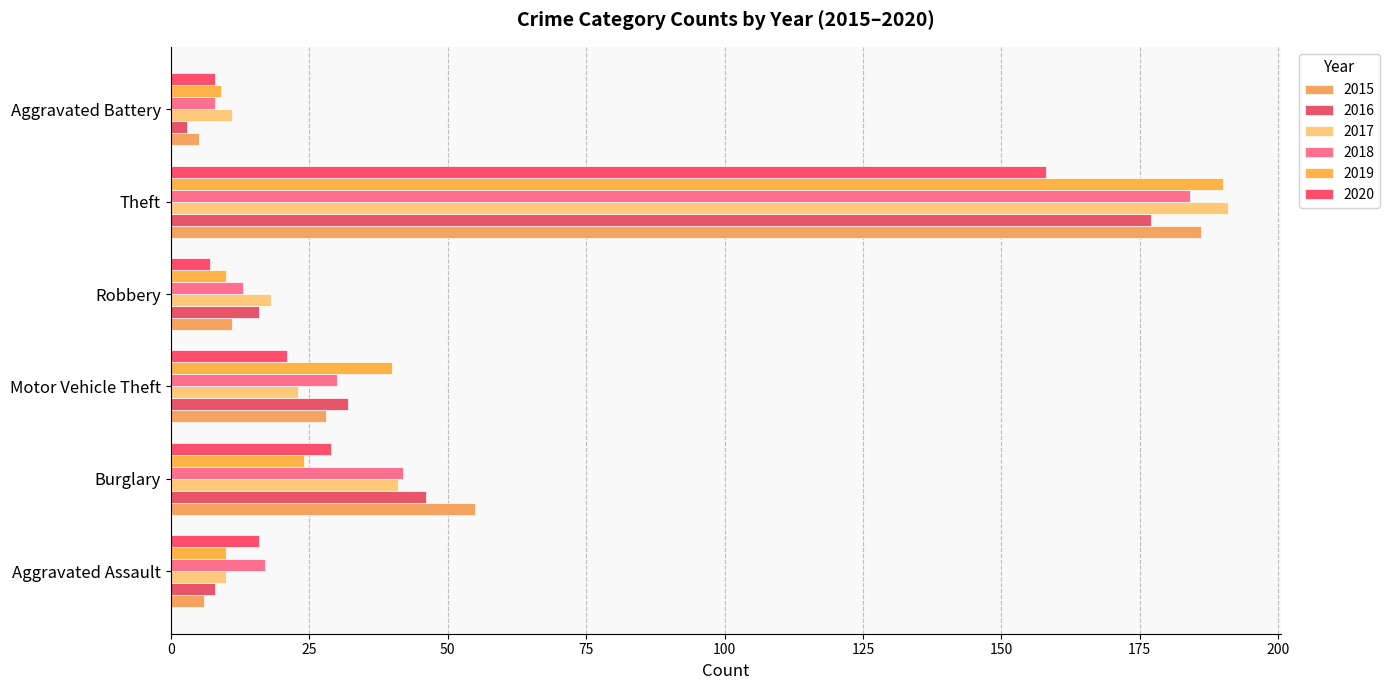

What is the spread (max minus min) of values at Aggravated Assault?

11